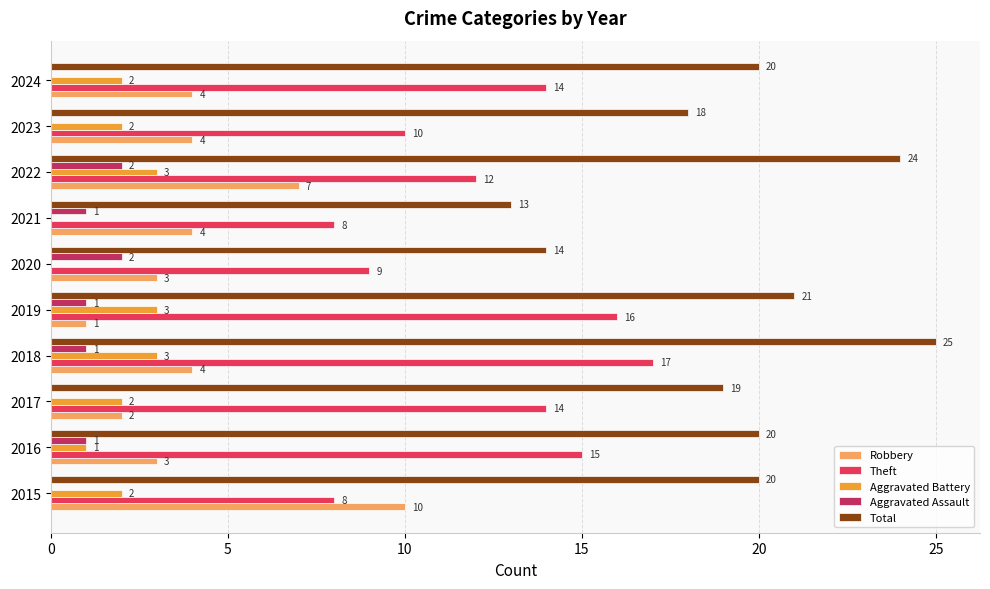

What is the maximum value for Robbery?

10